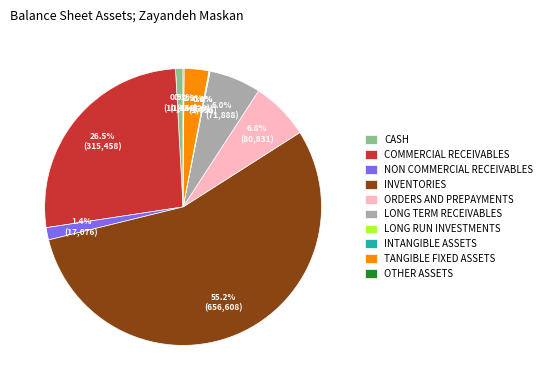

To the nearest percent, what is the difference between the largest and smallest slice percentages?

55%